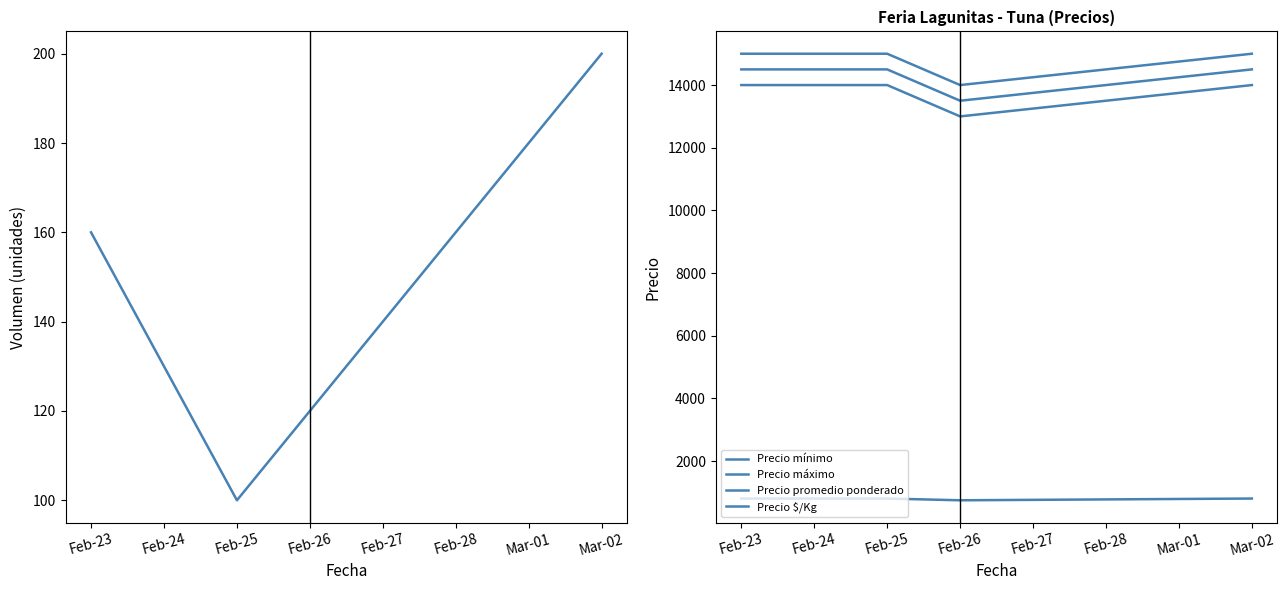

Reading left to right, transcribe all the data shown in this chart.

Volumen: 160	100	120	200
Precio mínimo: 14000	14000	13000	14000
Precio máximo: 15000	15000	14000	15000
Precio promedio ponderado: 14500	14500	13500	14500
Precio $/Kg: 806	806	750	806